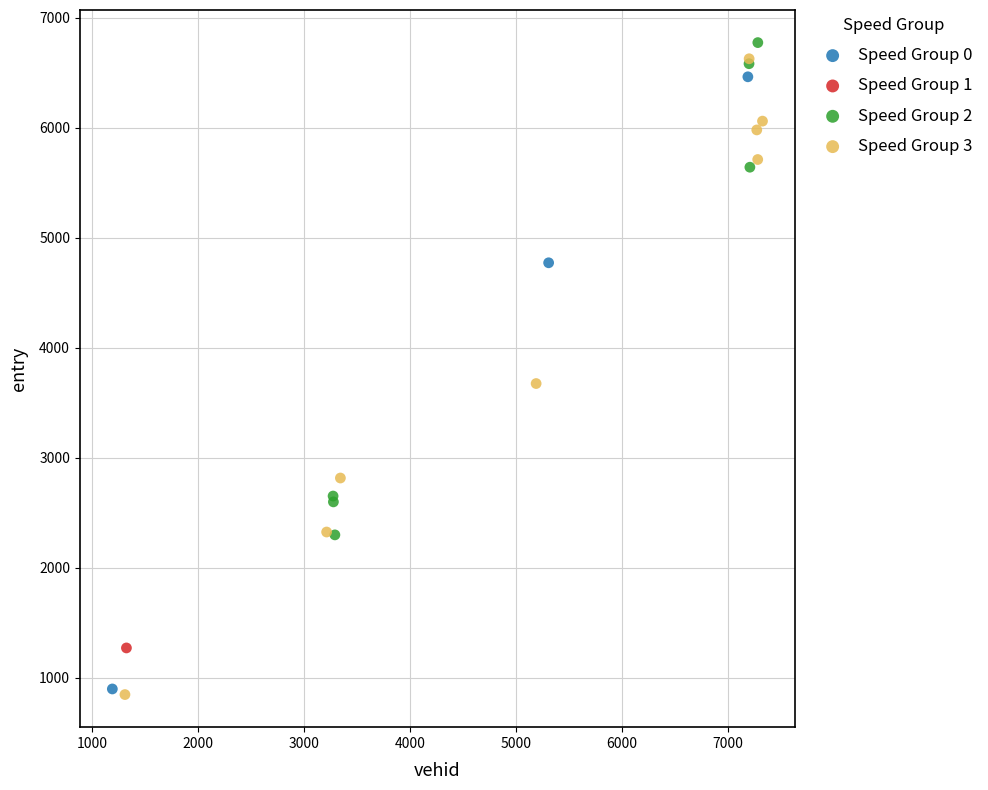

Which series contains the highest Y value?

Speed Group 2